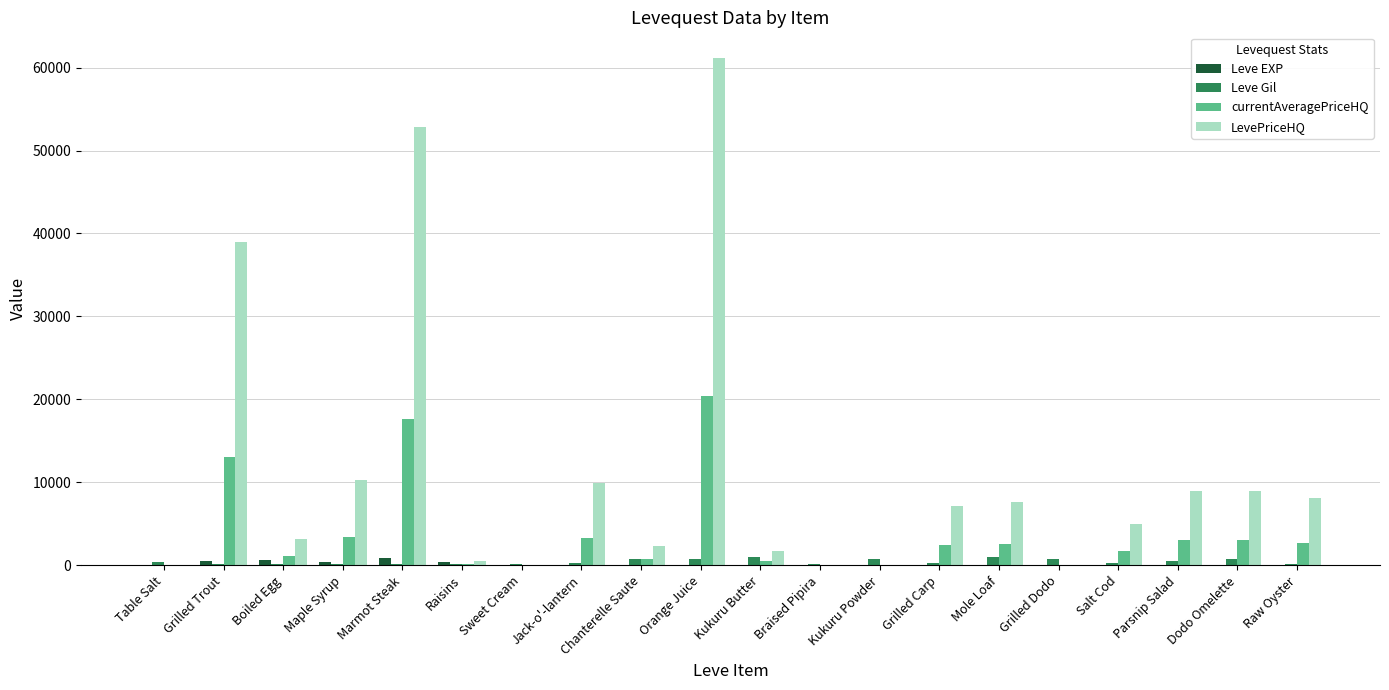

How many groups of bars are there?

20